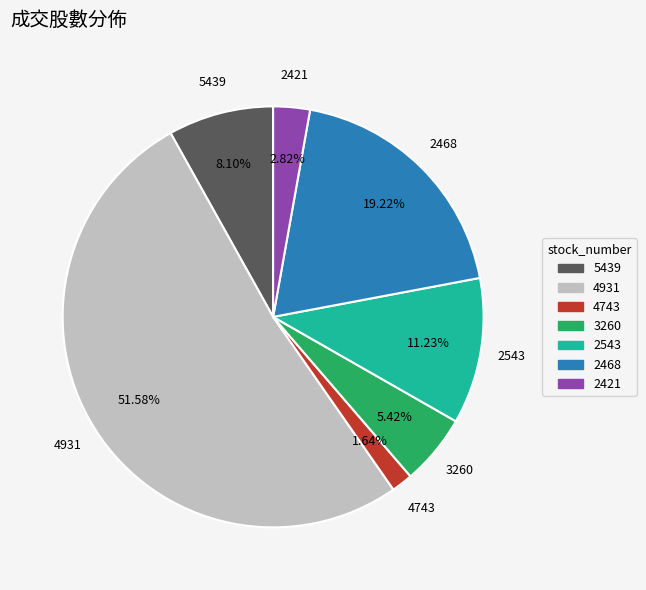

To the nearest percent, what is the difference between the 2543 and 4743 slice percentages?

10%